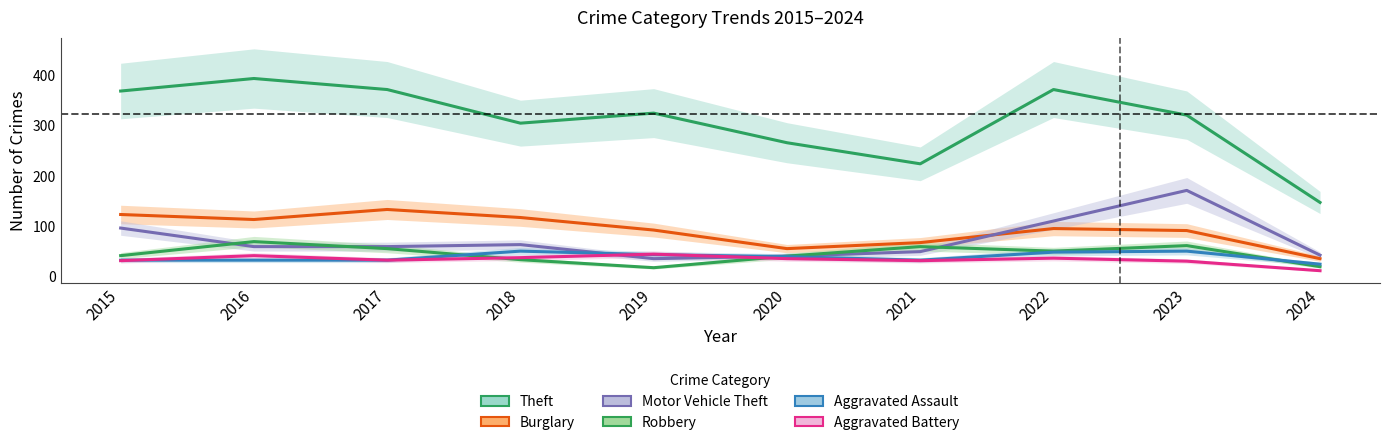

What is the sum of the Burglary values at 2016 and 2021?

180